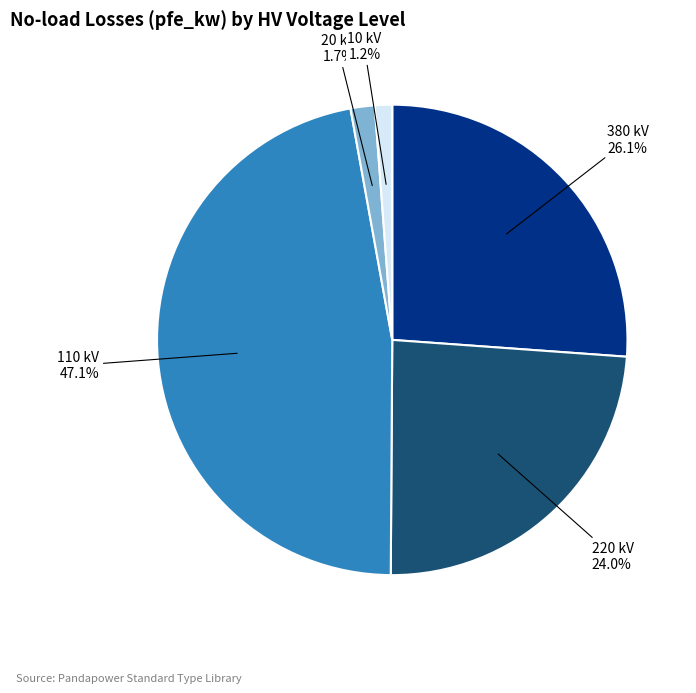

Is there a majority slice in this chart?

No